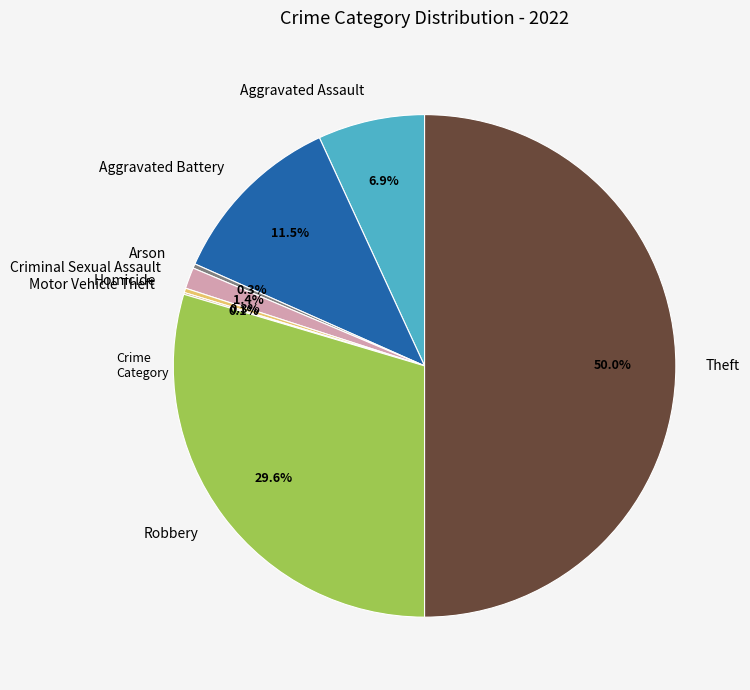

To the nearest percent, what portion does Theft represent?

50%